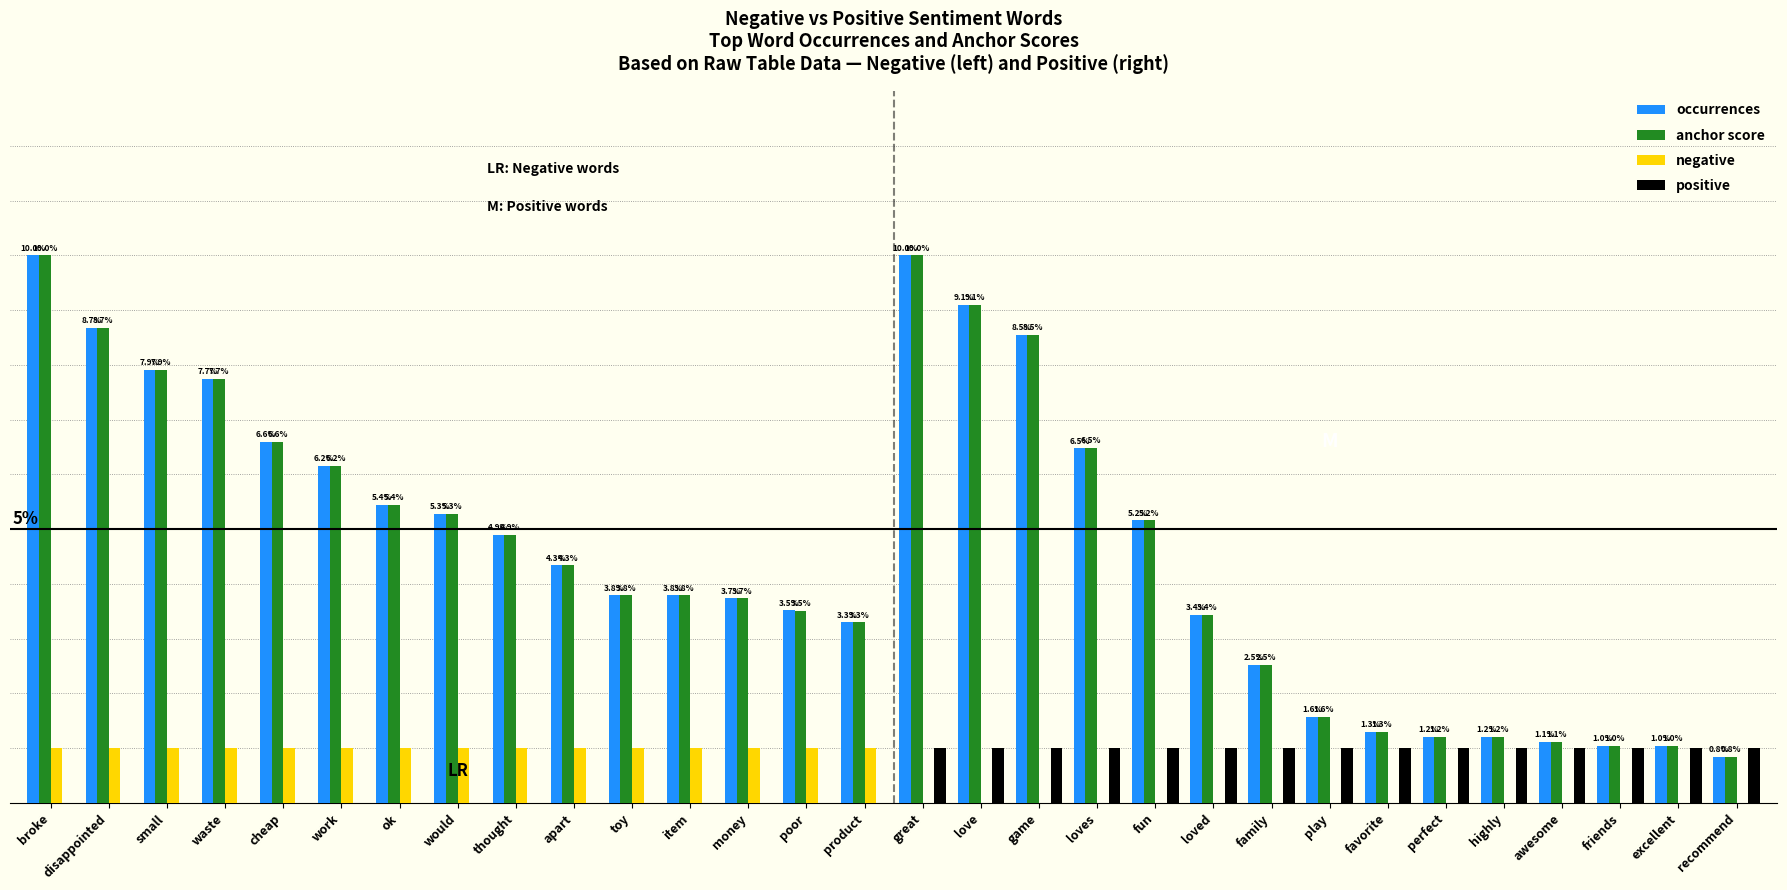

Where does the occurrences series first go above 4?

broke